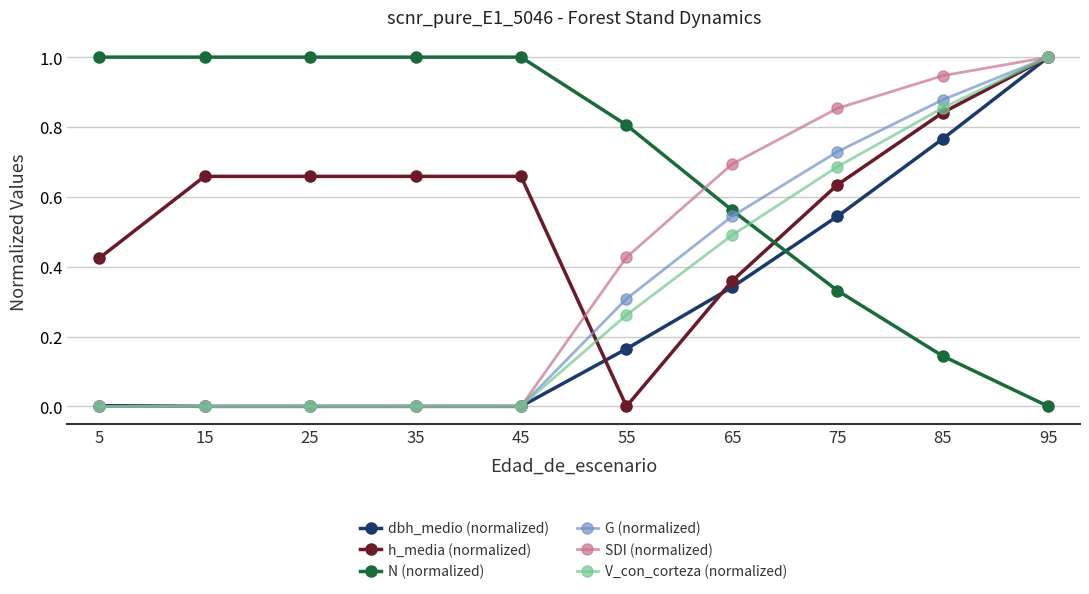

Which series has the largest total across all categories?

N (normalized)